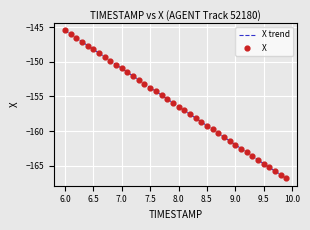

What is the greatest value displayed?

-145.5